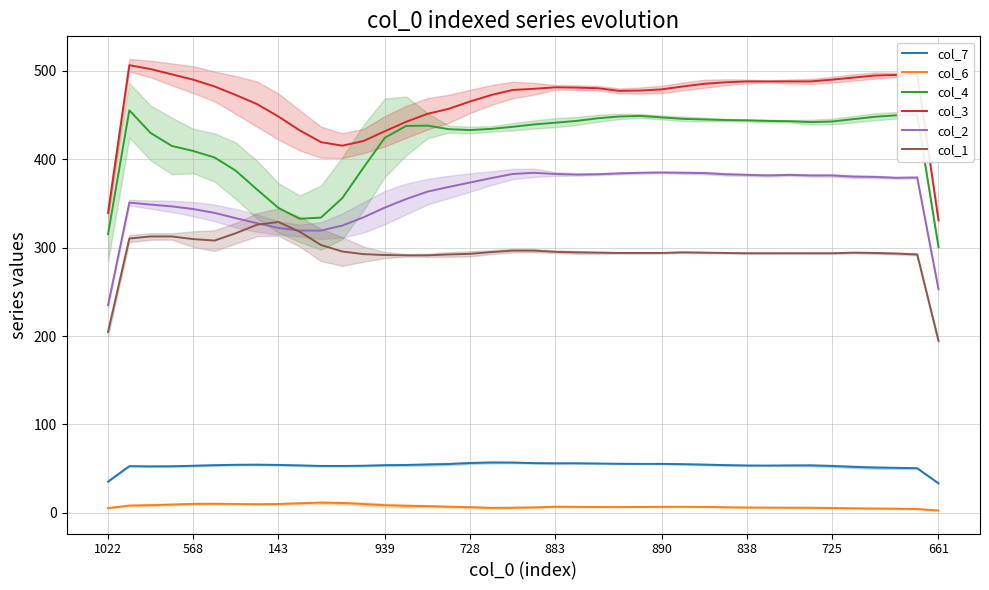

What position from the left is 16?

17